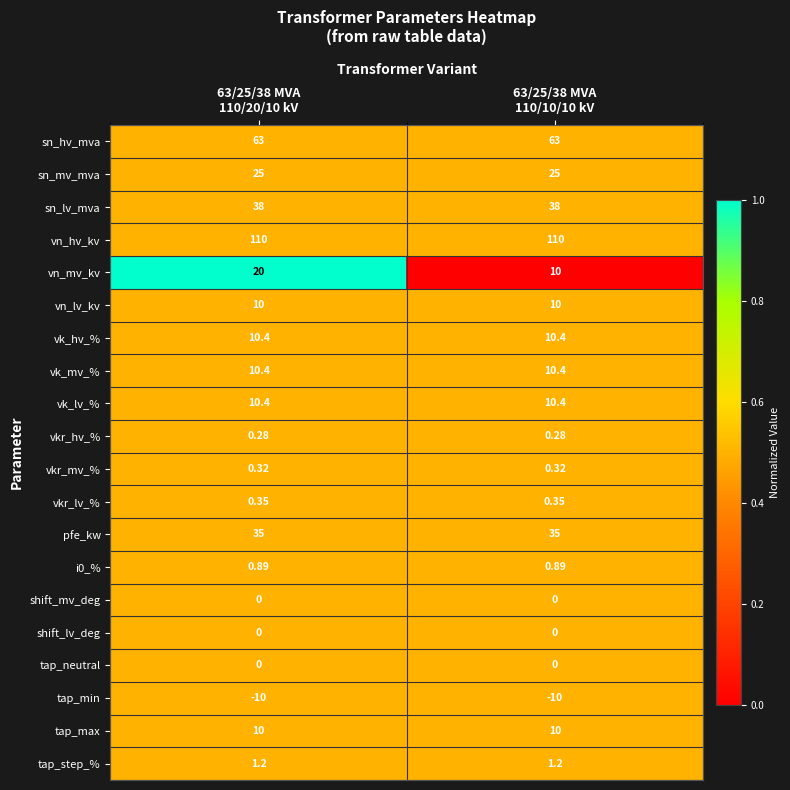

Which series has the largest total across all categories?

vn_hv_kv